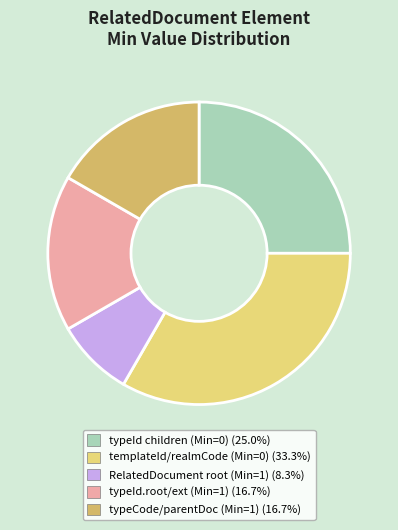

Does any single category account for the majority?

No